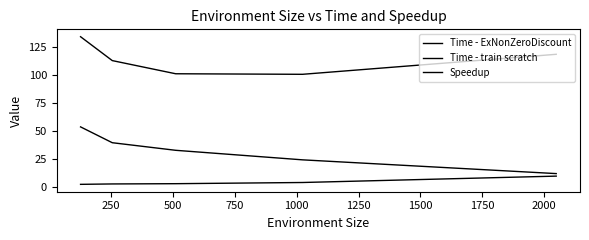

How many lines are shown in the chart?

3